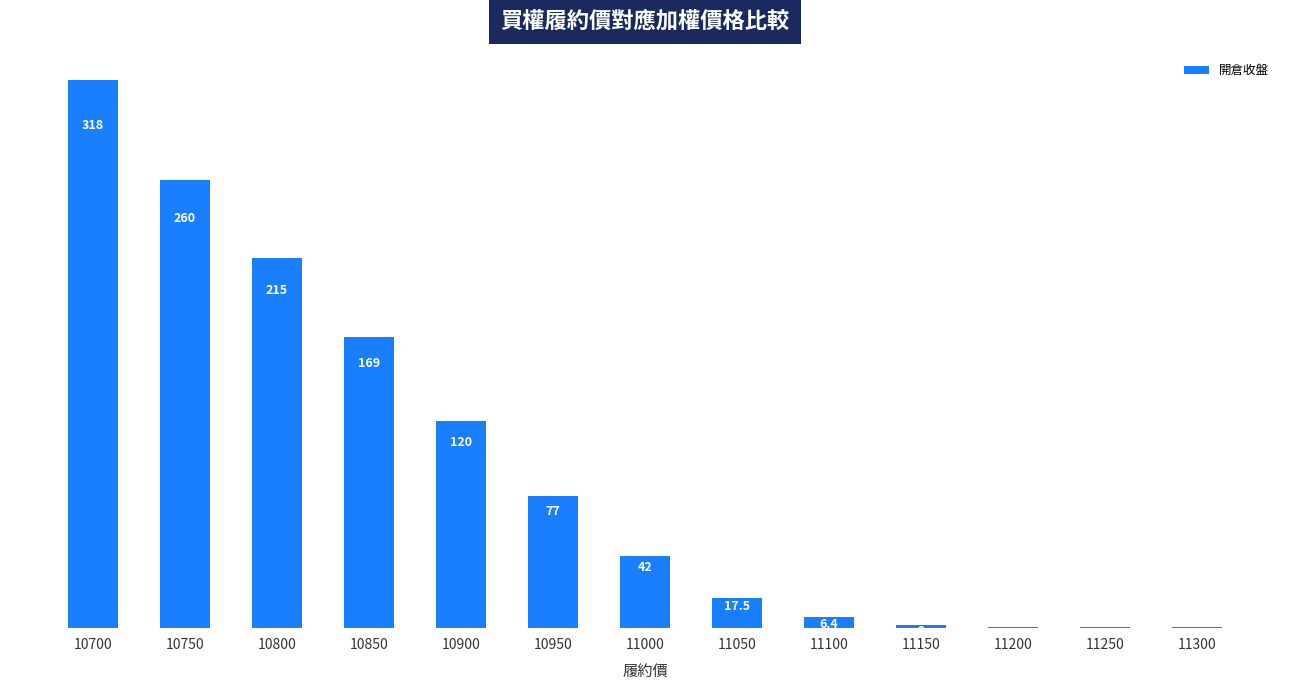

Reading left to right, extract all data points from this chart.

318.0	260.0	215.0	169.0	120.0	77.0	42.0	17.5	6.4	2.0	0.9	0.5	0.4